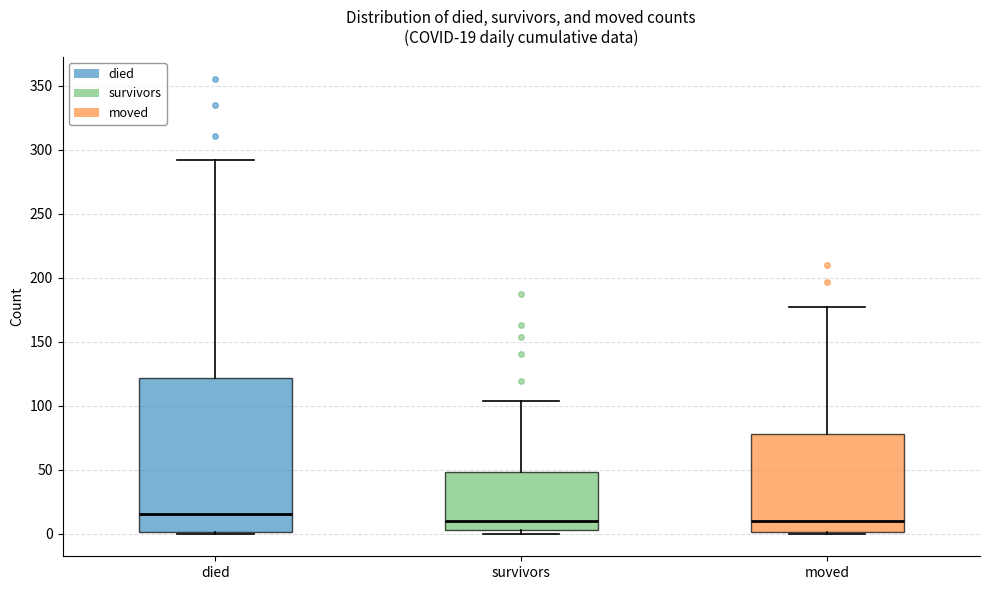

Which box's median line is the highest?

died